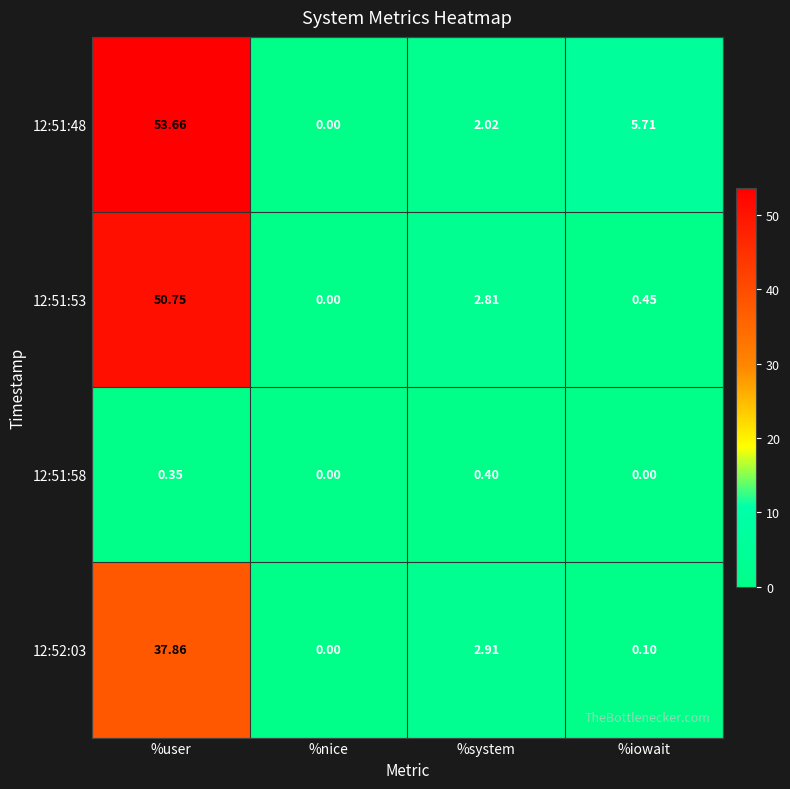

List the labels in order of 12:51:48 value, smallest first.

%nice, %system, %iowait, %user